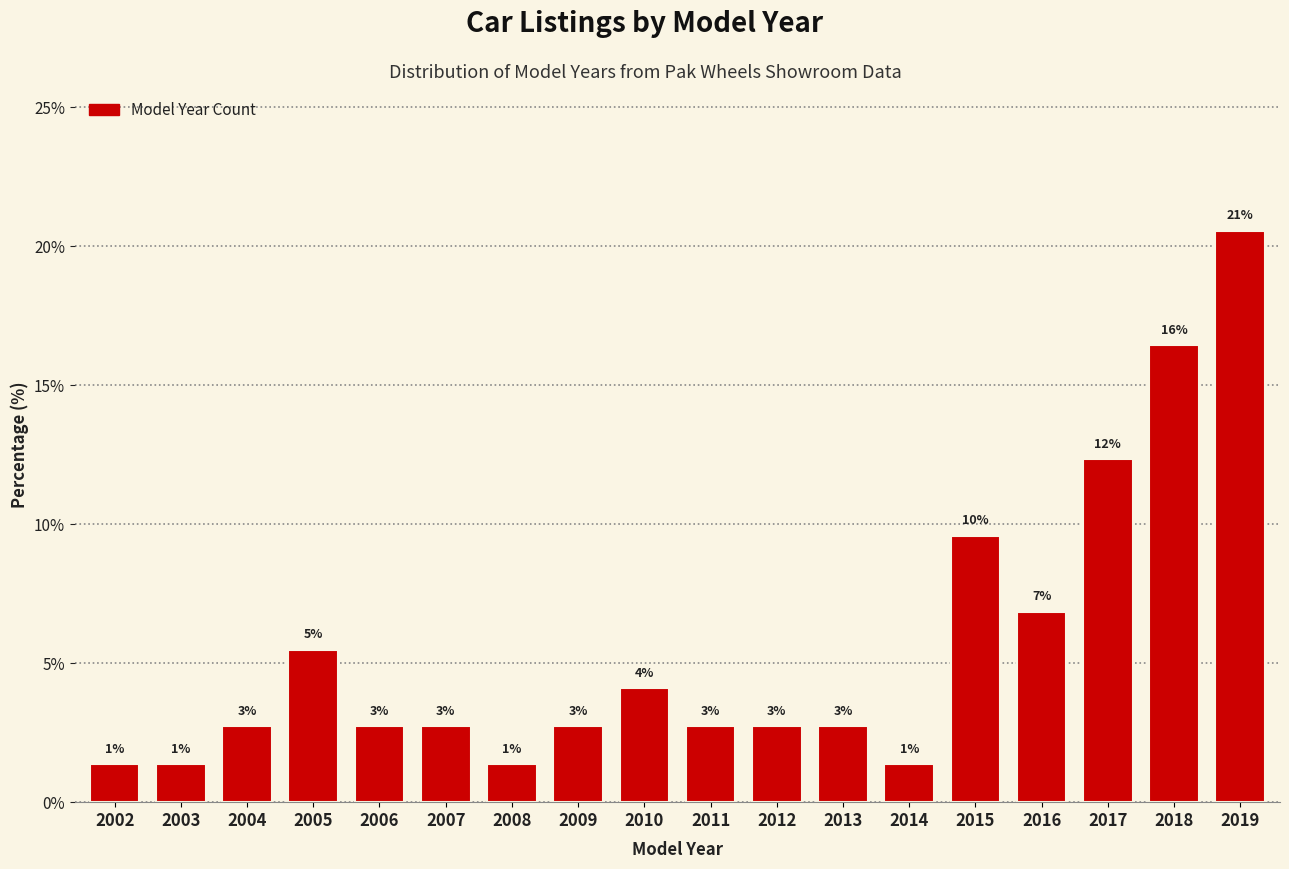

Are the bars horizontal?

No